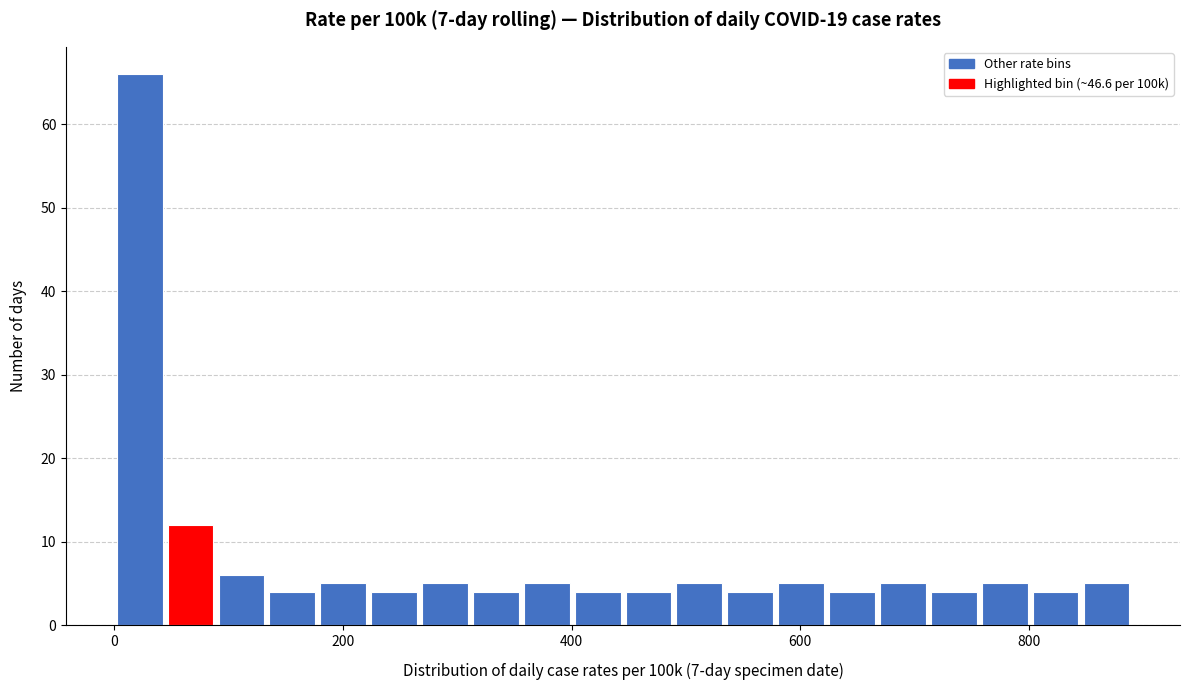

Around what value on the x-axis is the tallest bar? Give the approximate position of its centre, as read against the axis.

20